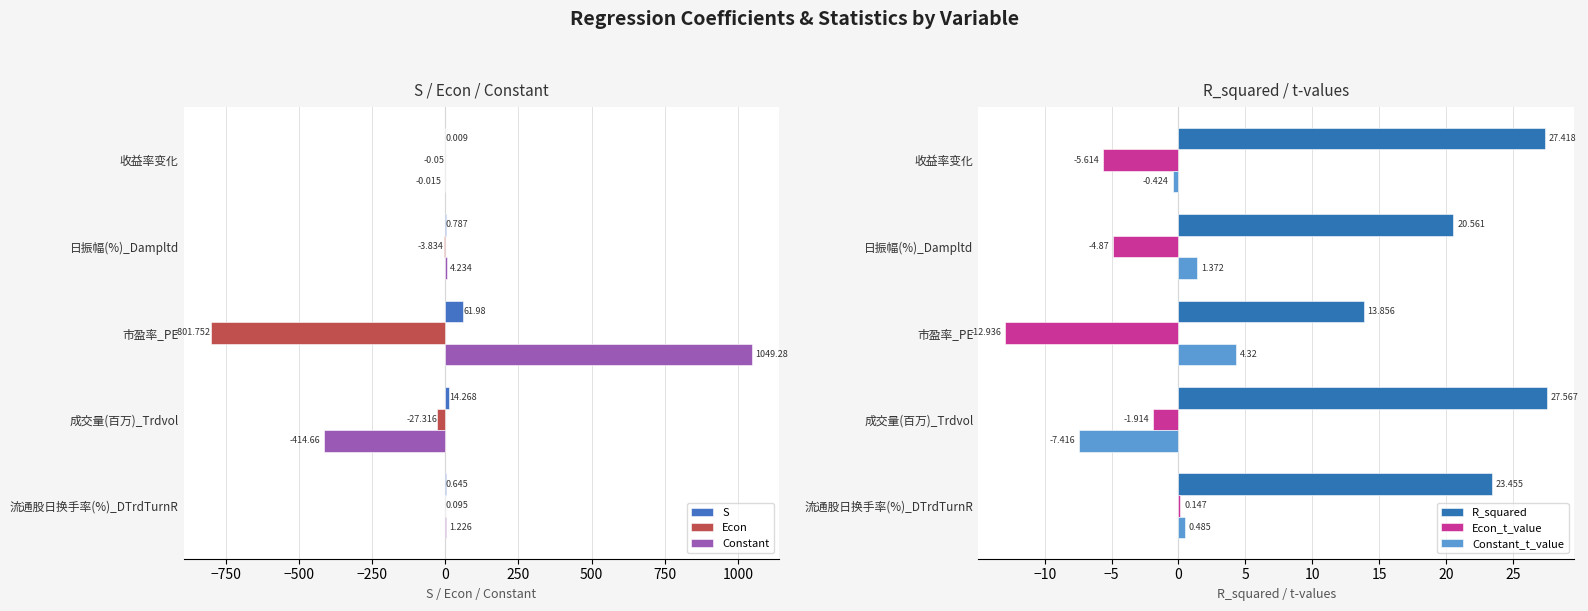

What is the difference between the second highest and second lowest values in the Econ_t_value series?

3.7